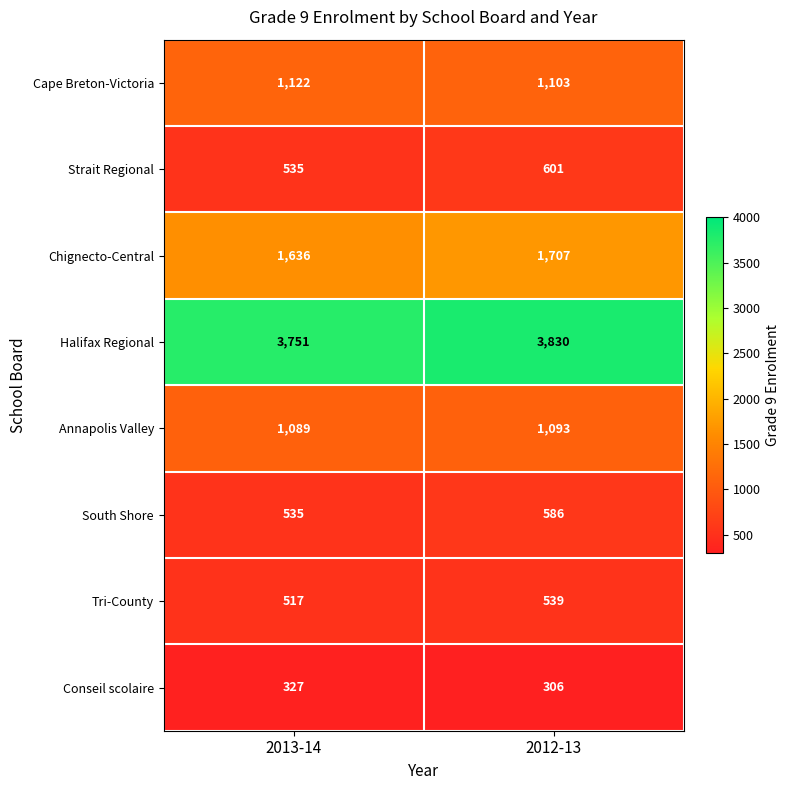

Which series has the widest spread of values?

Halifax Regional